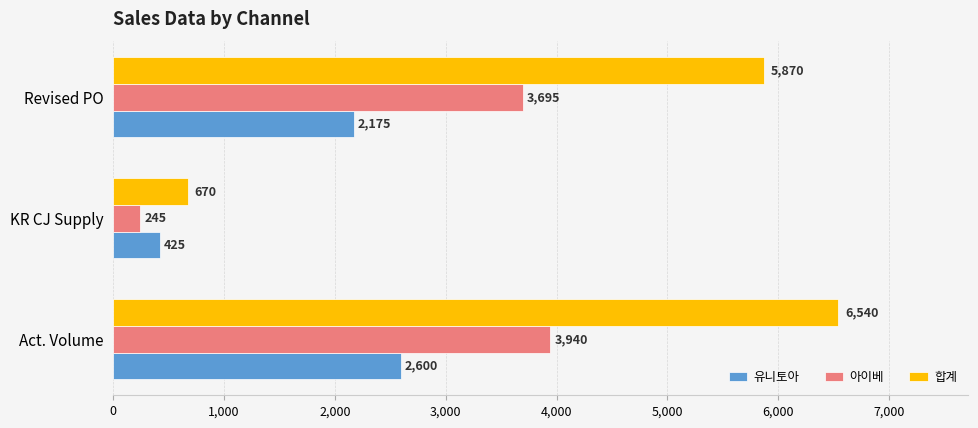

Which series has the widest spread of values?

합계